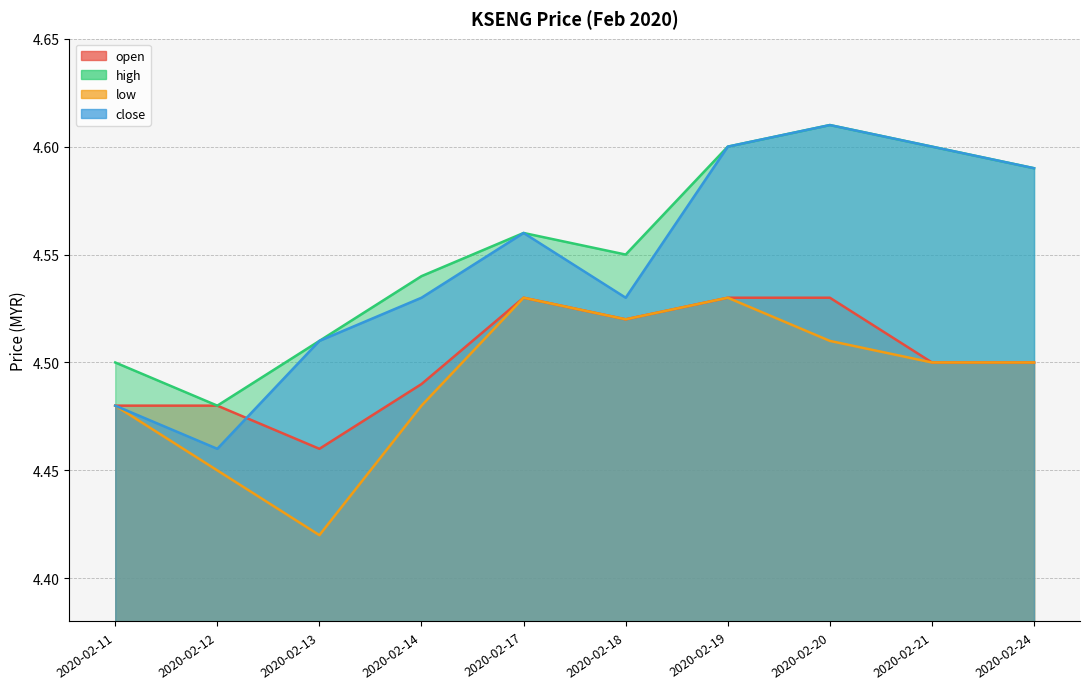

What is the difference between the low values at 2020-02-24 and 2020-02-13?

0.1